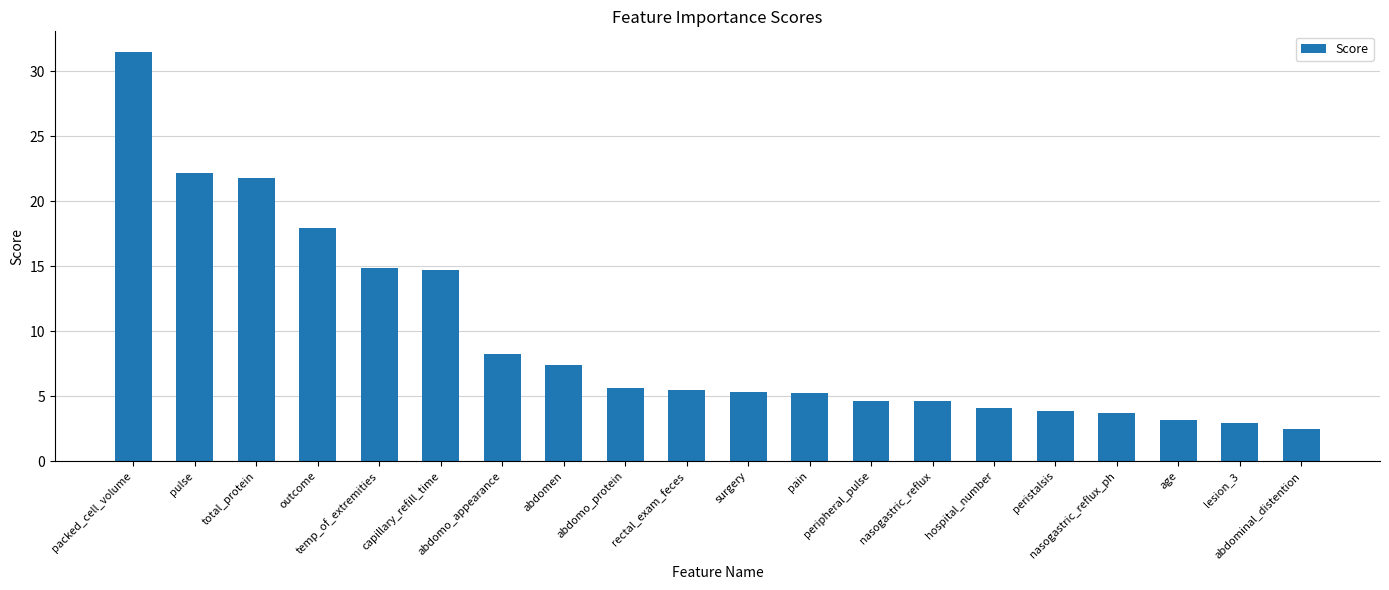

What is the difference between the maximum and second lowest values?

28.6